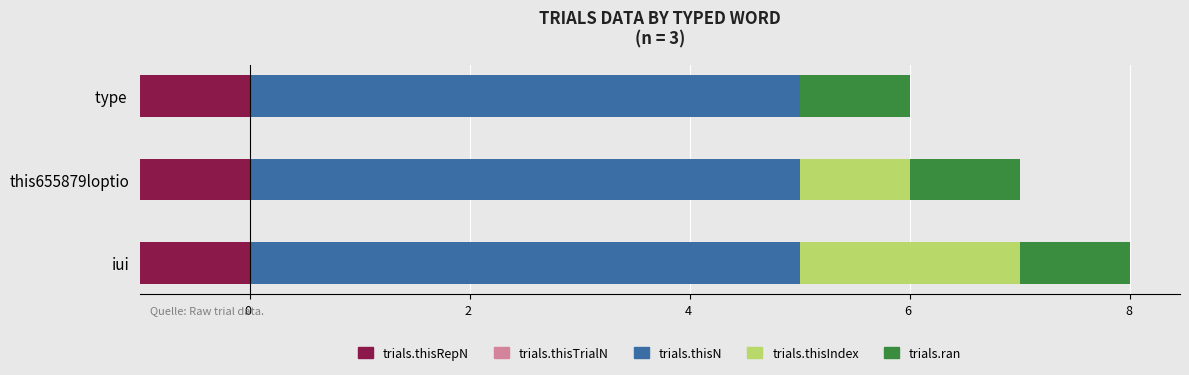

How many data points in trials.thisIndex are above 1?

1